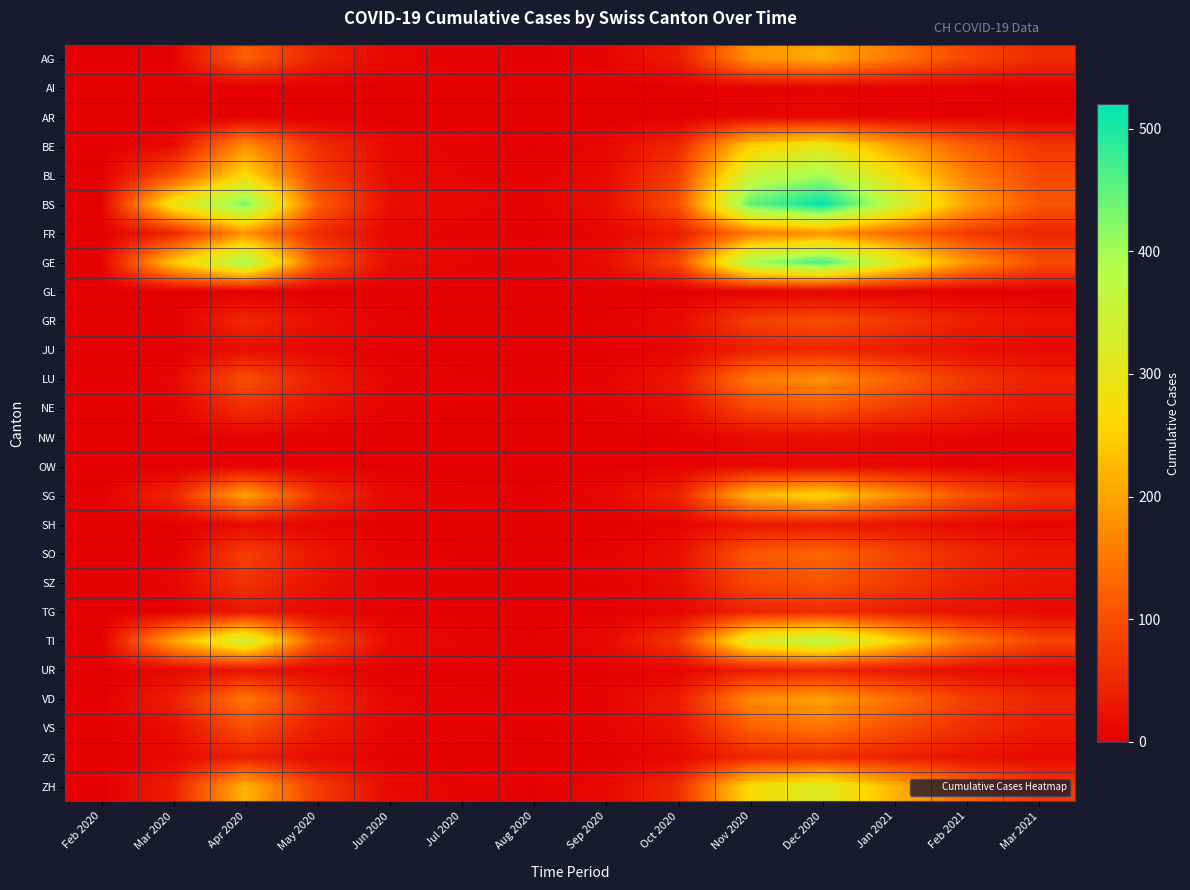

Reading right to left, extract all data points from this chart.

AG: Mar 2021=55	Feb 2021=90	Jan 2021=150	Dec 2020=210	Nov 2020=180	Oct 2020=35	Sep 2020=8	Aug 2020=2	Jul 2020=5	Jun 2020=10	May 2020=45	Apr 2020=120	Mar 2020=3	Feb 2020=0
AI: Mar 2021=1	Feb 2021=2	Jan 2021=3	Dec 2020=8	Nov 2020=5	Oct 2020=0	Sep 2020=0	Aug 2020=0	Jul 2020=0	Jun 2020=0	May 2020=0	Apr 2020=0	Mar 2020=0	Feb 2020=0
AR: Mar 2021=2	Feb 2021=3	Jan 2021=5	Dec 2020=10	Nov 2020=8	Oct 2020=0	Sep 2020=0	Aug 2020=0	Jul 2020=0	Jun 2020=0	May 2020=0	Apr 2020=0	Mar 2020=0	Feb 2020=0
BE: Mar 2021=70	Feb 2021=120	Jan 2021=200	Dec 2020=300	Nov 2020=250	Oct 2020=50	Sep 2020=10	Aug 2020=3	Jul 2020=6	Jun 2020=12	May 2020=60	Apr 2020=180	Mar 2020=15	Feb 2020=0
BL: Mar 2021=90	Feb 2021=160	Jan 2021=280	Dec 2020=400	Nov 2020=350	Oct 2020=80	Sep 2020=15	Aug 2020=4	Jul 2020=8	Jun 2020=15	May 2020=80	Apr 2020=266	Mar 2020=100	Feb 2020=0
BS: Mar 2021=110	Feb 2021=200	Jan 2021=360	Dec 2020=520	Nov 2020=450	Oct 2020=100	Sep 2020=20	Aug 2020=6	Jul 2020=10	Jun 2020=20	May 2020=120	Apr 2020=434	Mar 2020=292	Feb 2020=0
FR: Mar 2021=45	Feb 2021=75	Jan 2021=130	Dec 2020=180	Nov 2020=150	Oct 2020=35	Sep 2020=8	Aug 2020=2	Jul 2020=5	Jun 2020=10	May 2020=55	Apr 2020=180	Mar 2020=46	Feb 2020=0
GE: Mar 2021=100	Feb 2021=185	Jan 2021=320	Dec 2020=470	Nov 2020=400	Oct 2020=90	Sep 2020=18	Aug 2020=5	Jul 2020=9	Jun 2020=18	May 2020=110	Apr 2020=400	Mar 2020=241	Feb 2020=0
GL: Mar 2021=1	Feb 2021=1	Jan 2021=2	Dec 2020=5	Nov 2020=3	Oct 2020=0	Sep 2020=0	Aug 2020=0	Jul 2020=0	Jun 2020=0	May 2020=0	Apr 2020=0	Mar 2020=0	Feb 2020=0
GR: Mar 2021=25	Feb 2021=40	Jan 2021=70	Dec 2020=100	Nov 2020=80	Oct 2020=15	Sep 2020=4	Aug 2020=1	Jul 2020=2	Jun 2020=5	May 2020=20	Apr 2020=50	Mar 2020=3	Feb 2020=0
JU: Mar 2021=12	Feb 2021=20	Jan 2021=35	Dec 2020=50	Nov 2020=40	Oct 2020=8	Sep 2020=2	Aug 2020=0	Jul 2020=1	Jun 2020=2	May 2020=10	Apr 2020=20	Mar 2020=0	Feb 2020=0
LU: Mar 2021=42	Feb 2021=70	Jan 2021=125	Dec 2020=180	Nov 2020=150	Oct 2020=30	Sep 2020=7	Aug 2020=2	Jul 2020=4	Jun 2020=8	May 2020=40	Apr 2020=100	Mar 2020=10	Feb 2020=0
NE: Mar 2021=27	Feb 2021=45	Jan 2021=75	Dec 2020=110	Nov 2020=90	Oct 2020=18	Sep 2020=4	Aug 2020=1	Jul 2020=3	Jun 2020=5	May 2020=25	Apr 2020=60	Mar 2020=5	Feb 2020=0
NW: Mar 2021=4	Feb 2021=7	Jan 2021=12	Dec 2020=18	Nov 2020=15	Oct 2020=3	Sep 2020=1	Aug 2020=0	Jul 2020=0	Jun 2020=1	May 2020=3	Apr 2020=5	Mar 2020=0	Feb 2020=0
OW: Mar 2021=4	Feb 2021=6	Jan 2021=10	Dec 2020=15	Nov 2020=12	Oct 2020=3	Sep 2020=1	Aug 2020=0	Jul 2020=0	Jun 2020=1	May 2020=2	Apr 2020=5	Mar 2020=0	Feb 2020=0
SG: Mar 2021=62	Feb 2021=105	Jan 2021=180	Dec 2020=260	Nov 2020=220	Oct 2020=45	Sep 2020=11	Aug 2020=3	Jul 2020=6	Jun 2020=12	May 2020=65	Apr 2020=200	Mar 2020=49	Feb 2020=0
SH: Mar 2021=8	Feb 2021=14	Jan 2021=24	Dec 2020=35	Nov 2020=30	Oct 2020=6	Sep 2020=1	Aug 2020=0	Jul 2020=1	Jun 2020=2	May 2020=7	Apr 2020=15	Mar 2020=0	Feb 2020=0
SO: Mar 2021=31	Feb 2021=52	Jan 2021=90	Dec 2020=130	Nov 2020=110	Oct 2020=22	Sep 2020=5	Aug 2020=1	Jul 2020=3	Jun 2020=6	May 2020=30	Apr 2020=80	Mar 2020=0	Feb 2020=0
SZ: Mar 2021=26	Feb 2021=43	Jan 2021=75	Dec 2020=108	Nov 2020=90	Oct 2020=18	Sep 2020=4	Aug 2020=1	Jul 2020=2	Jun 2020=5	May 2020=25	Apr 2020=65	Mar 2020=10	Feb 2020=0
TG: Mar 2021=13	Feb 2021=21	Jan 2021=37	Dec 2020=54	Nov 2020=45	Oct 2020=9	Sep 2020=2	Aug 2020=0	Jul 2020=1	Jun 2020=3	May 2020=12	Apr 2020=30	Mar 2020=0	Feb 2020=0
TI: Mar 2021=88	Feb 2021=150	Jan 2021=260	Dec 2020=380	Nov 2020=320	Oct 2020=70	Sep 2020=14	Aug 2020=4	Jul 2020=8	Jun 2020=16	May 2020=100	Apr 2020=350	Mar 2020=202	Feb 2020=0
UR: Mar 2021=10	Feb 2021=17	Jan 2021=29	Dec 2020=42	Nov 2020=35	Oct 2020=7	Sep 2020=2	Aug 2020=0	Jul 2020=1	Jun 2020=2	May 2020=10	Apr 2020=25	Mar 2020=11	Feb 2020=0
VD: Mar 2021=48	Feb 2021=80	Jan 2021=140	Dec 2020=200	Nov 2020=170	Oct 2020=35	Sep 2020=8	Aug 2020=2	Jul 2020=5	Jun 2020=10	May 2020=55	Apr 2020=150	Mar 2020=41	Feb 2020=0
VS: Mar 2021=34	Feb 2021=58	Jan 2021=100	Dec 2020=144	Nov 2020=120	Oct 2020=25	Sep 2020=6	Aug 2020=2	Jul 2020=4	Jun 2020=7	May 2020=38	Apr 2020=100	Mar 2020=18	Feb 2020=0
ZG: Mar 2021=14	Feb 2021=24	Jan 2021=42	Dec 2020=60	Nov 2020=50	Oct 2020=10	Sep 2020=2	Aug 2020=1	Jul 2020=2	Jun 2020=3	May 2020=15	Apr 2020=40	Mar 2020=12	Feb 2020=0
ZH: Mar 2021=75	Feb 2021=128	Jan 2021=220	Dec 2020=320	Nov 2020=270	Oct 2020=55	Sep 2020=12	Aug 2020=3	Jul 2020=7	Jun 2020=14	May 2020=75	Apr 2020=220	Mar 2020=39	Feb 2020=0